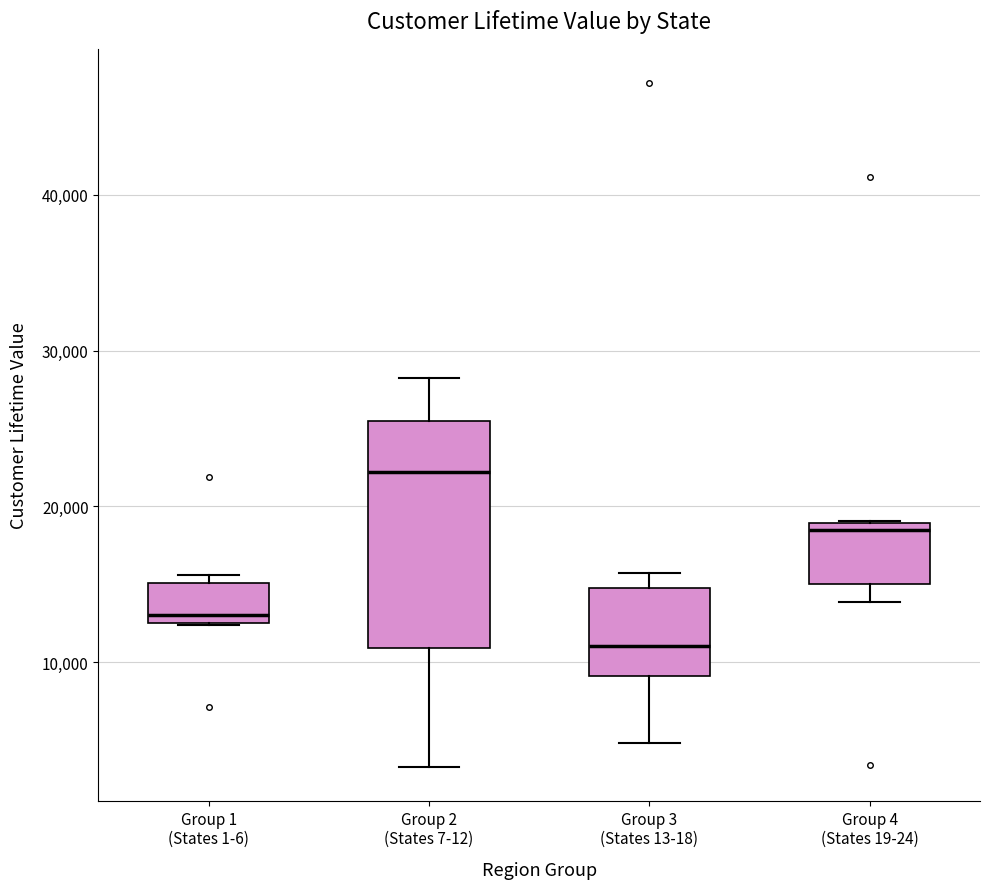

Reading left to right, read every box against the y-axis: the position of its median line, the range the box covers, and the ends of its whiskers. The values are not printed on the chart, so give them approximately, as read against the axis.

Group 1 (States 1-6): median 13000 (just above the box's lower edge), box 13000 to 15000, whiskers 12000 to 16000
Group 2 (States 7-12): median 22000, box 11000 to 25000, whiskers 3000 to 28000
Group 3 (States 13-18): median 11000, box 9000 to 15000, whiskers 5000 to 16000
Group 4 (States 19-24): median 18000, box 15000 to 19000, whiskers 14000 to 19000